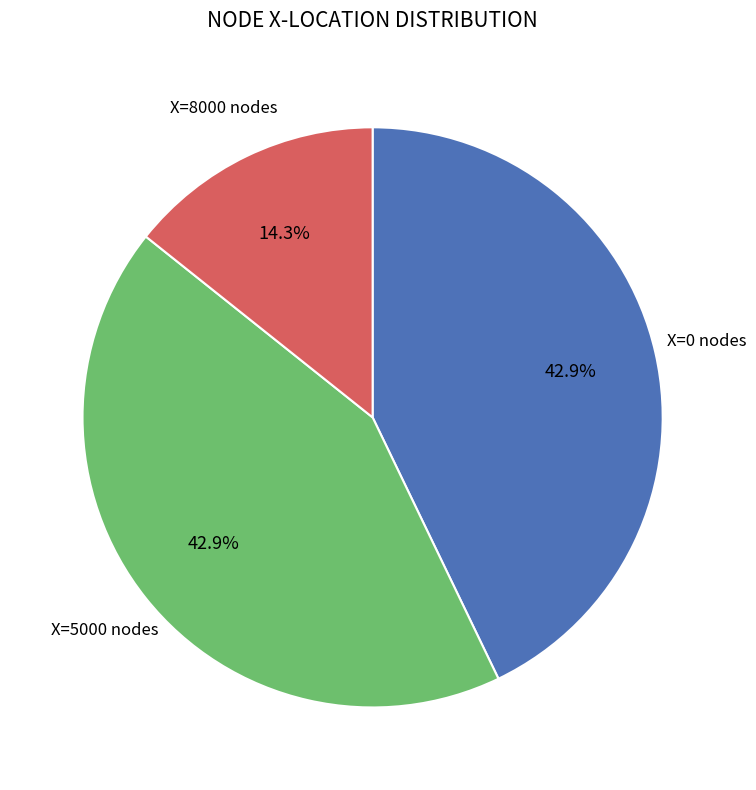

How many slices are in this pie chart?

3